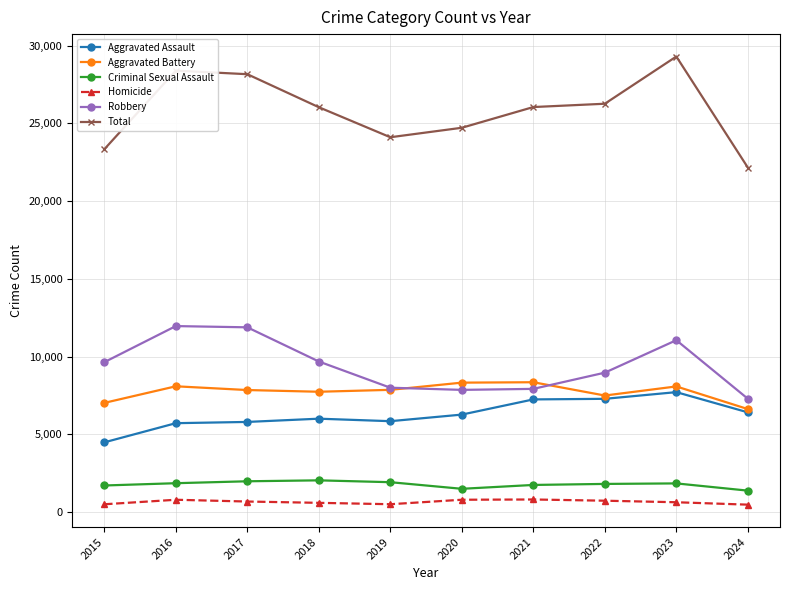

What are all the series names shown in the legend?

Aggravated Assault, Aggravated Battery, Criminal Sexual Assault, Homicide, Robbery, Total